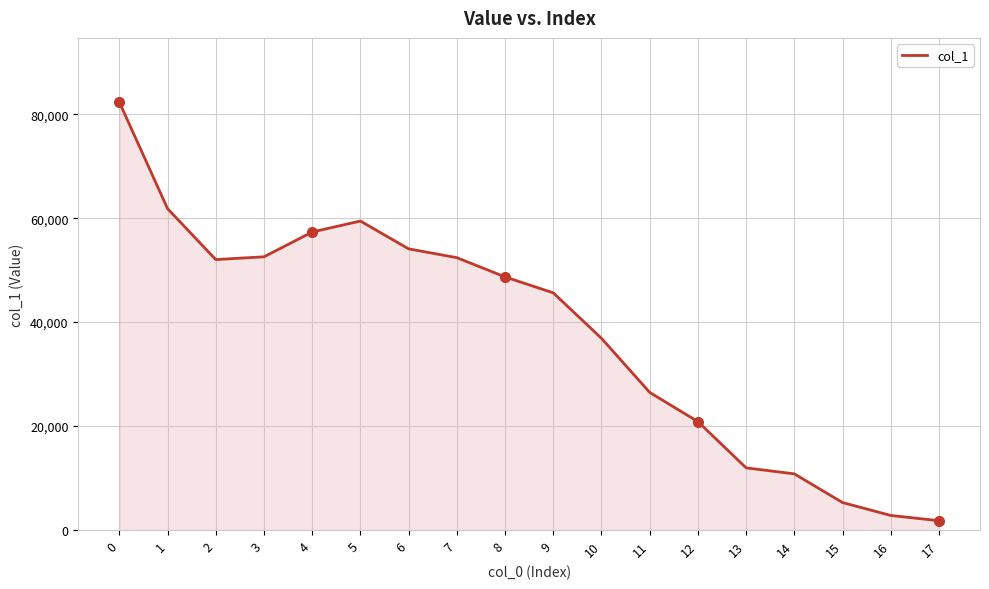

What is the sum of the values at 0 and 8?

131020